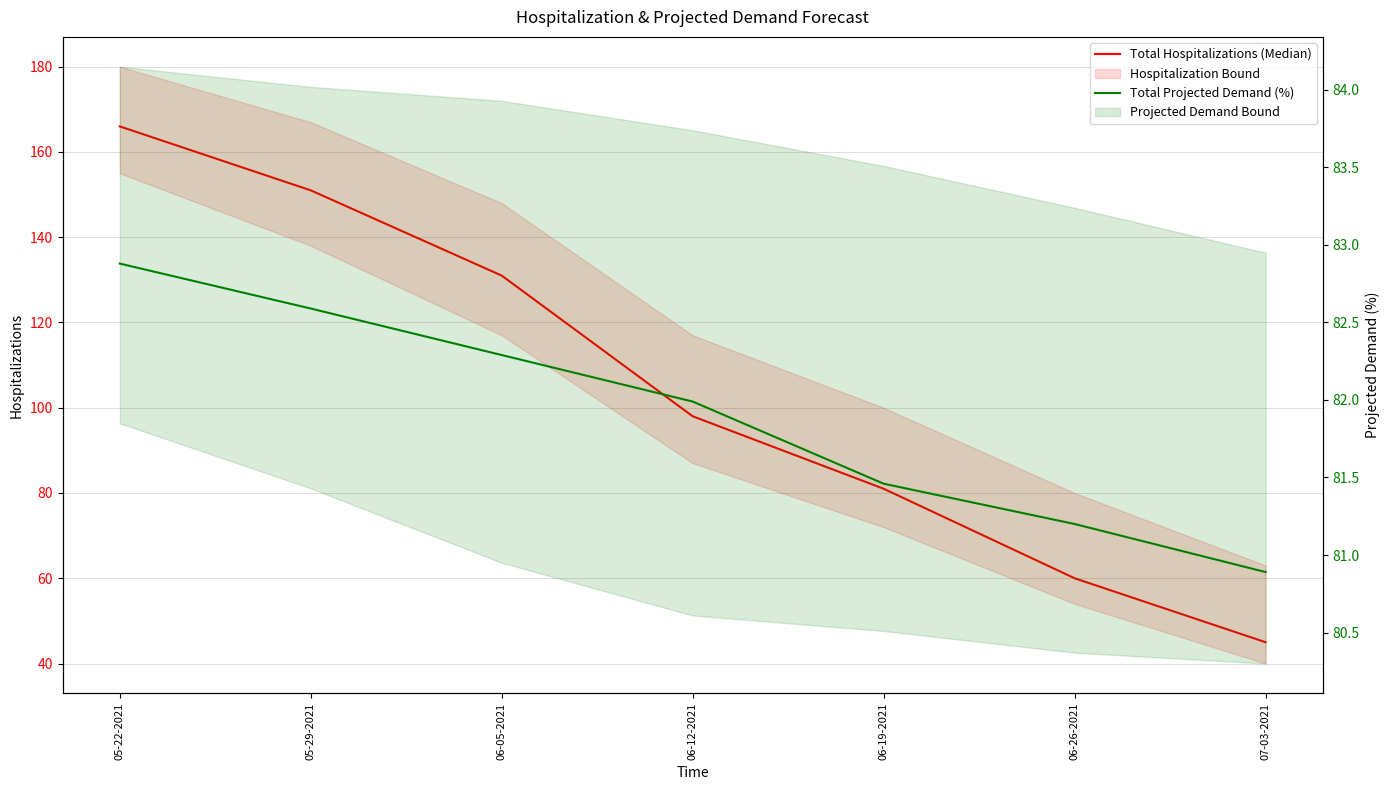

List the series in order of their peak value, highest first.

Total Hospitalizations (Median), Total Projected Demand (%)